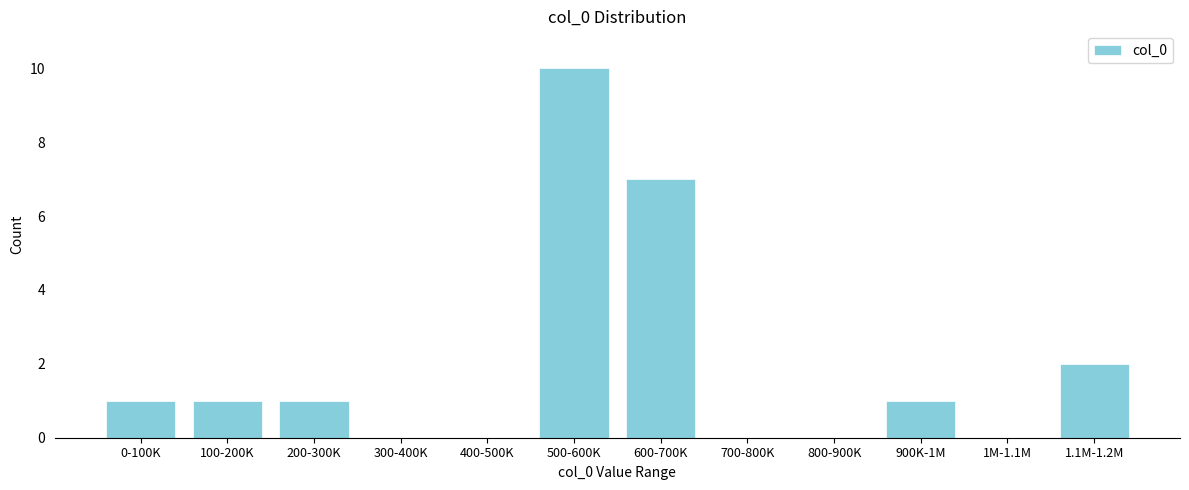

Reading right to left, transcribe all the data shown in this chart.

1.1M-1.2M=2	1M-1.1M=0	900K-1M=1	800-900K=0	700-800K=0	600-700K=7	500-600K=10	400-500K=0	300-400K=0	200-300K=1	100-200K=1	0-100K=1